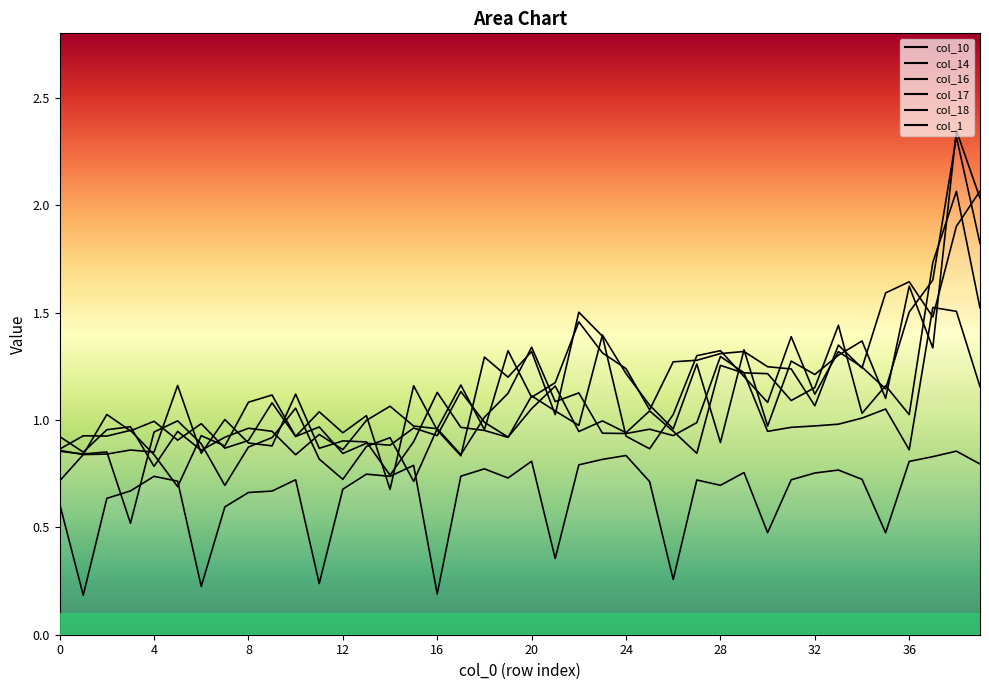

What is the difference between the col_18 values at 36 and 38?

0.4